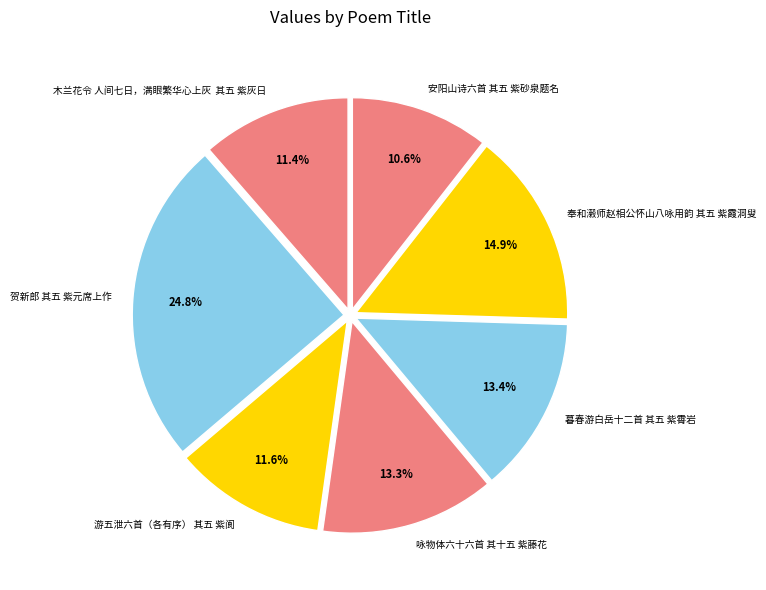

What percentage is NOT represented by 咏物体六十六首 其十五 紫藤花?

86.7%